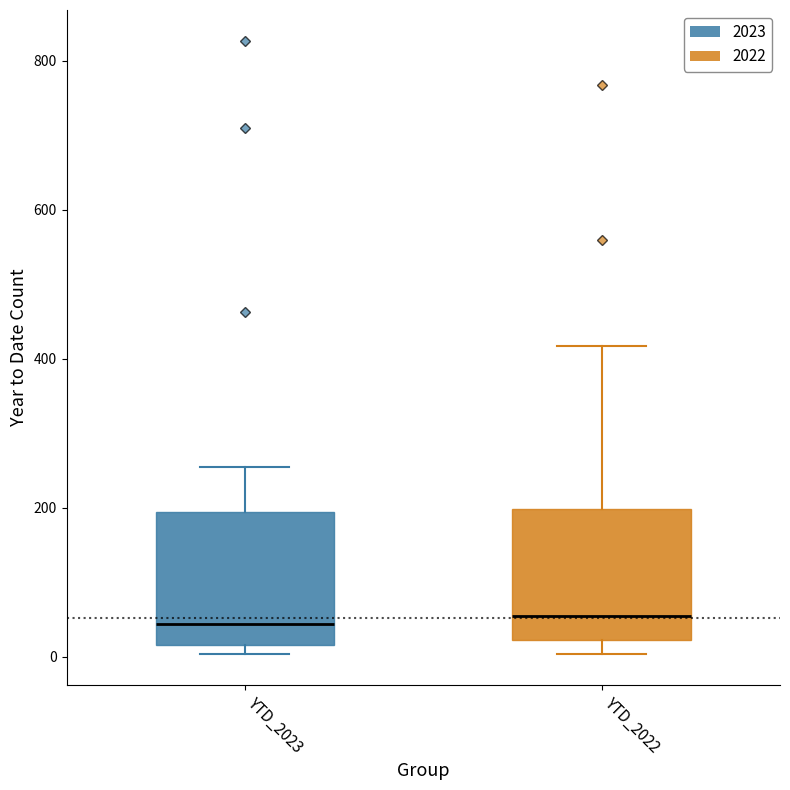

Reading left to right, read every box against the y-axis: the position of its median line, the range the box covers, and the ends of its whiskers. The values are not printed on the chart, so give them approximately, as read against the axis.

YTD_2023: median 40, box 20 to 200, whiskers 0 to 260
YTD_2022: median 60, box 20 to 200, whiskers 0 to 420